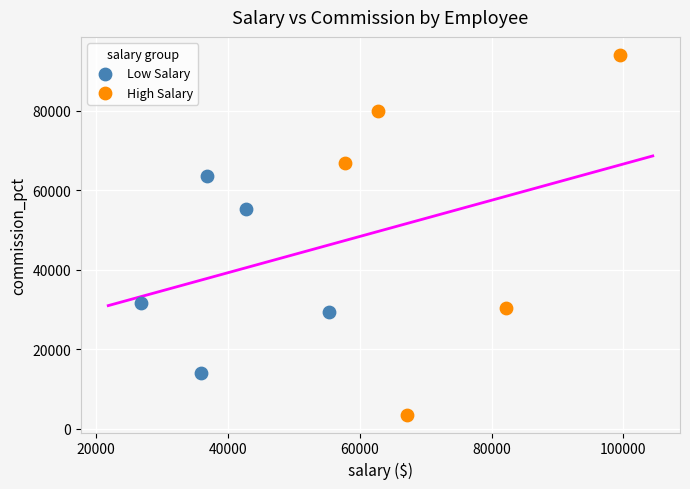

Which series has the widest spread of Y values?

High Salary